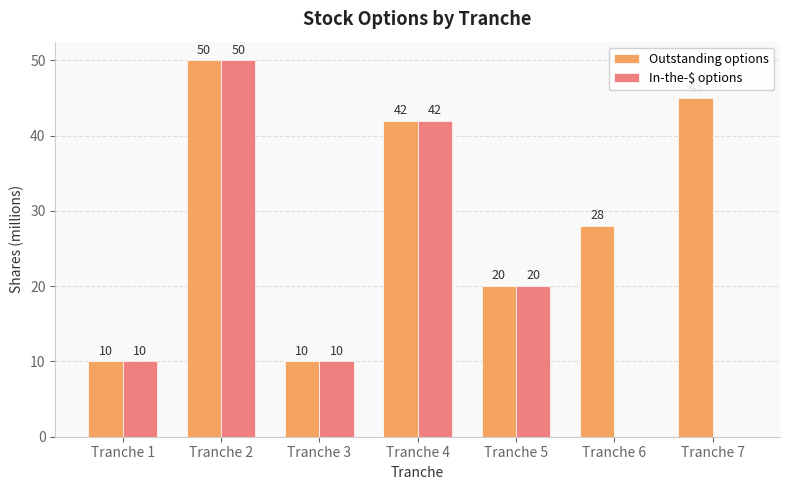

How many In-the-$ options values are between 0 and 42?

6